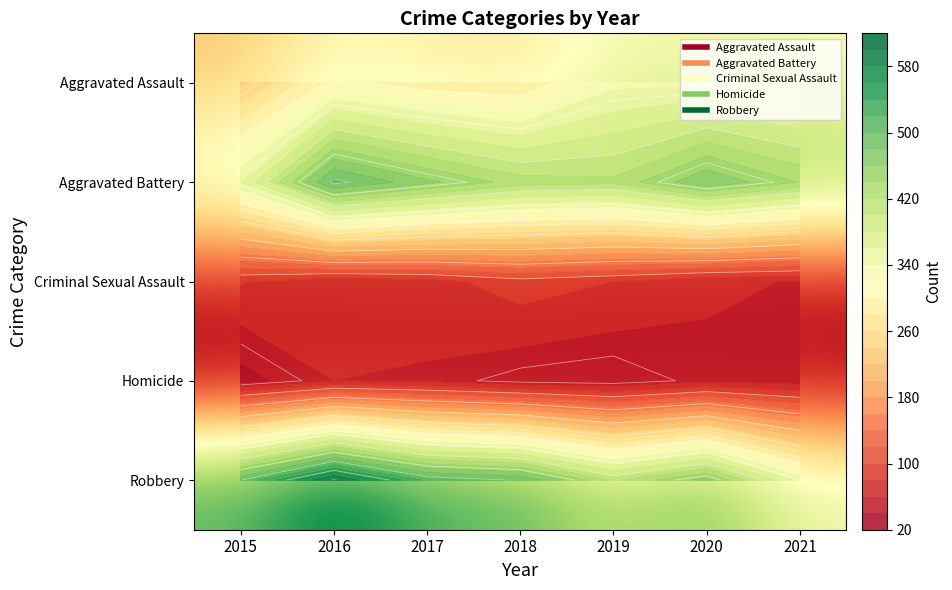

The Robbery series shows 621 at 2019. True or false?

False